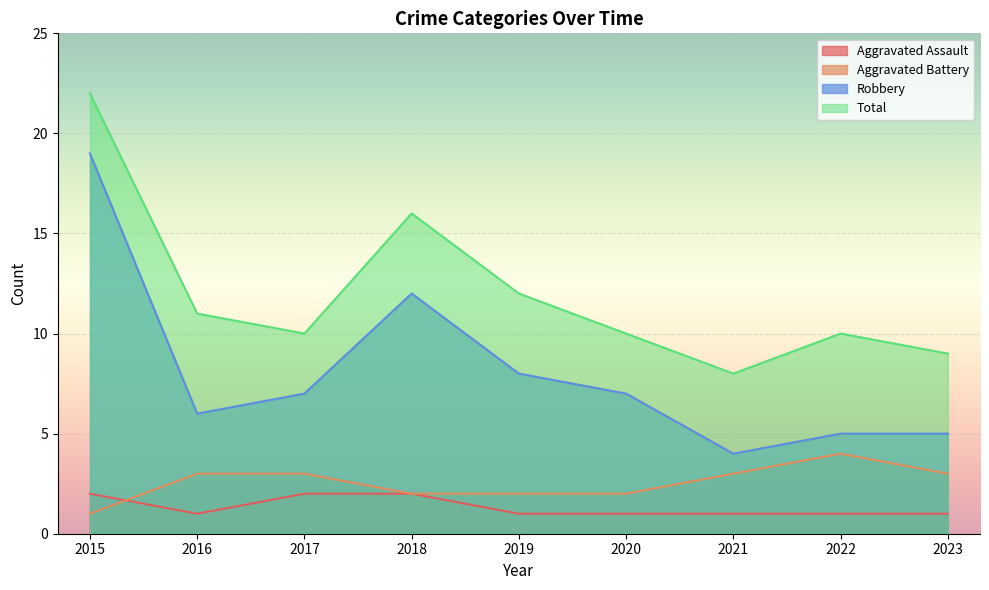

Reading left to right, transcribe all the data shown in this chart.

Aggravated Assault: 2	1	2	2	1	1	1	1	1
Aggravated Battery: 1	3	3	2	2	2	3	4	3
Robbery: 19	6	7	12	8	7	4	5	5
Total: 22	11	10	16	12	10	8	10	9